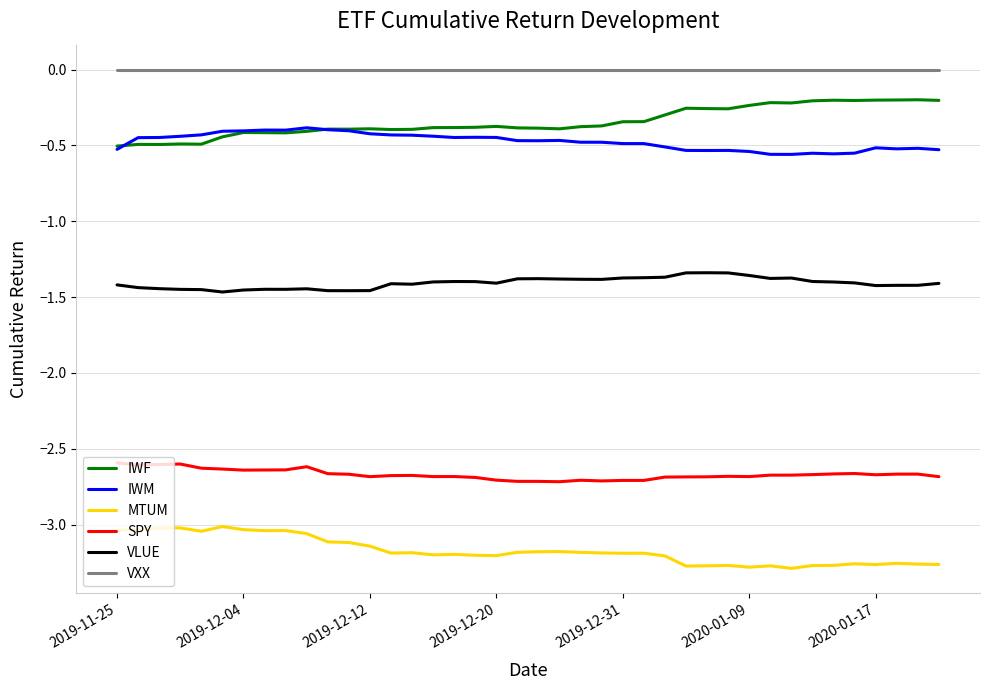

Rank the series by their maximum value, from lowest to highest.

MTUM, SPY, VLUE, IWM, IWF, VXX